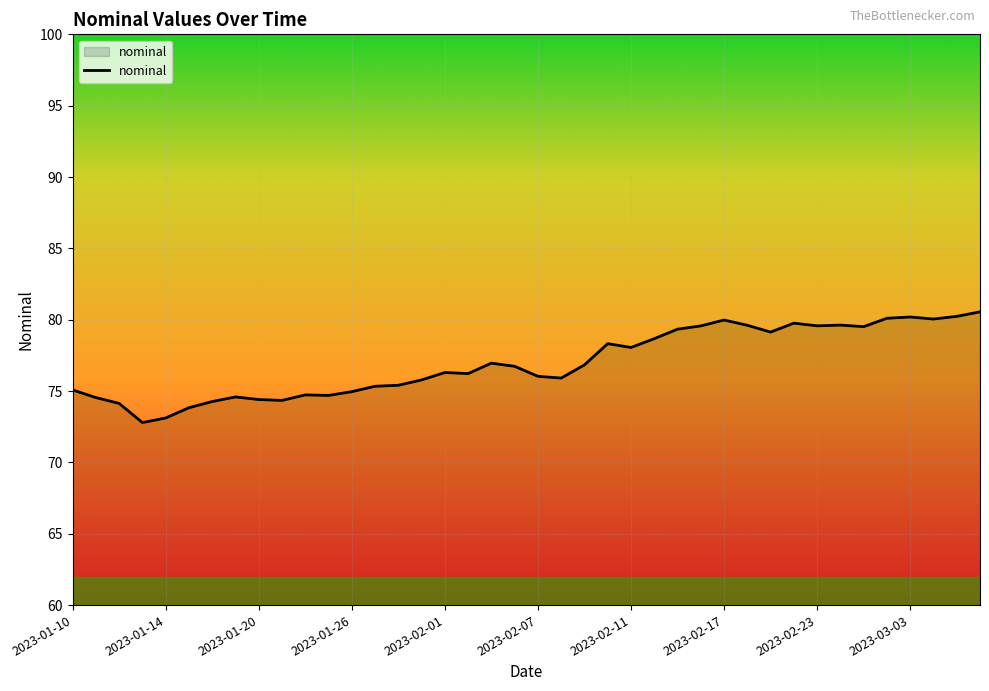

What is the maximum value shown in the chart?

80.5